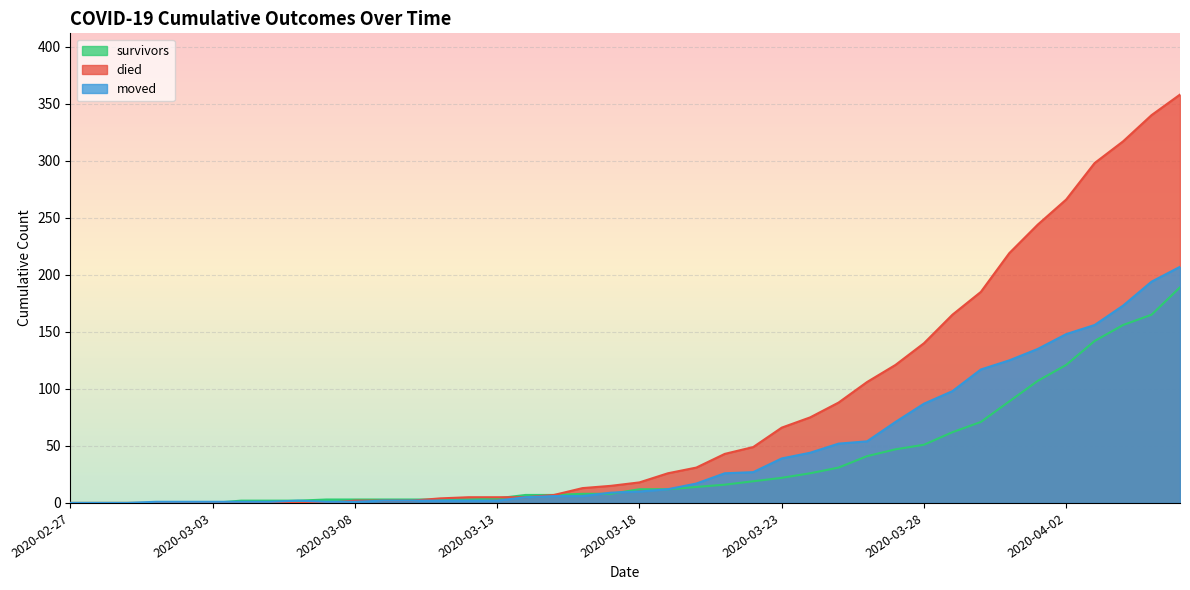

Which category has the lowest value across all series?

2020-02-27